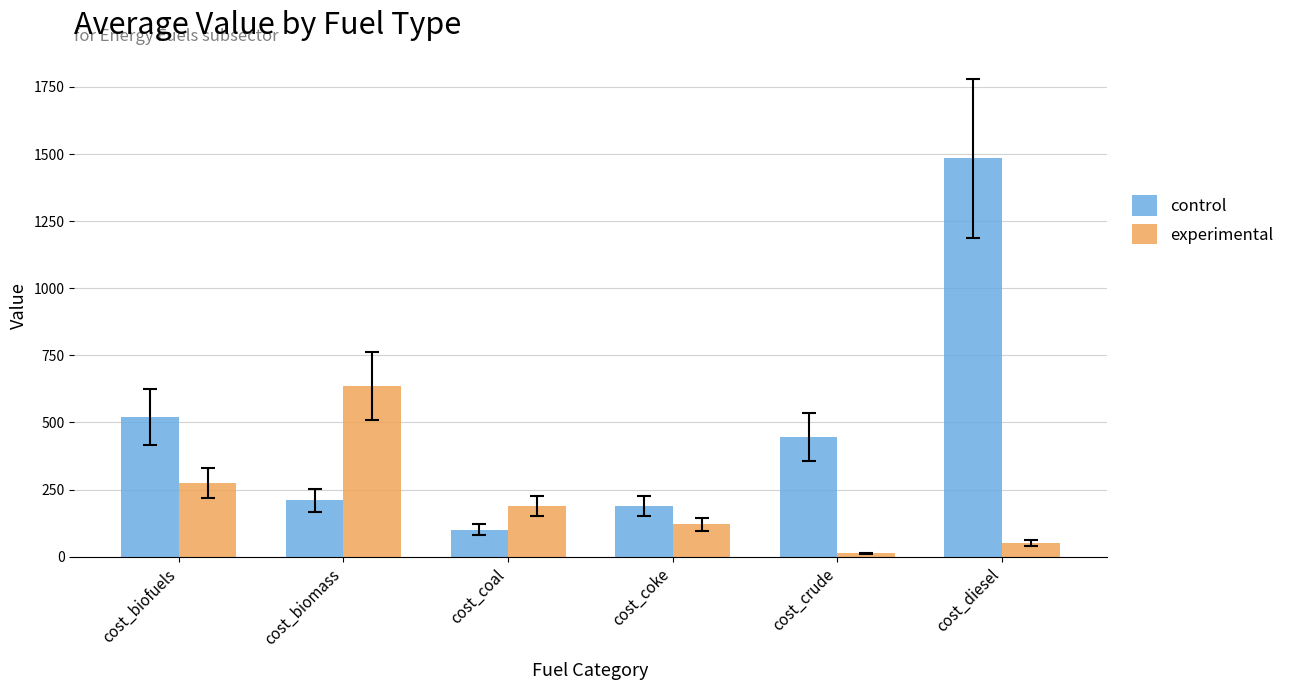

Reading left to right, extract all data points from this chart.

control: 521.1	209.8	100.6	187.7	445.1	1483.8
experimental: 274.1	635.9	187.6	120.5	12.4	51.5